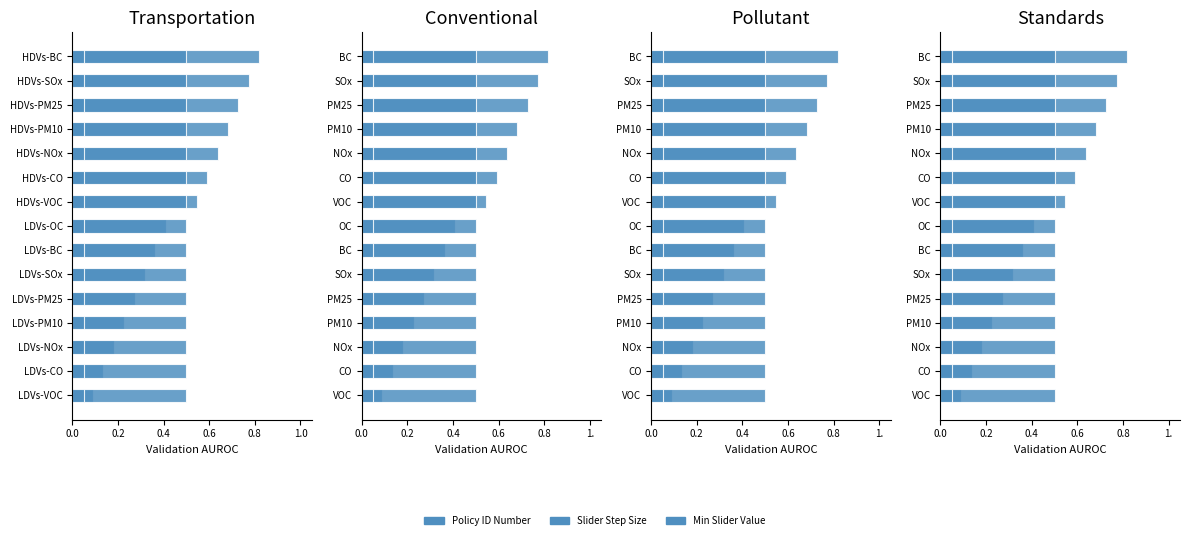

Does the chart contain stacked bars?

No